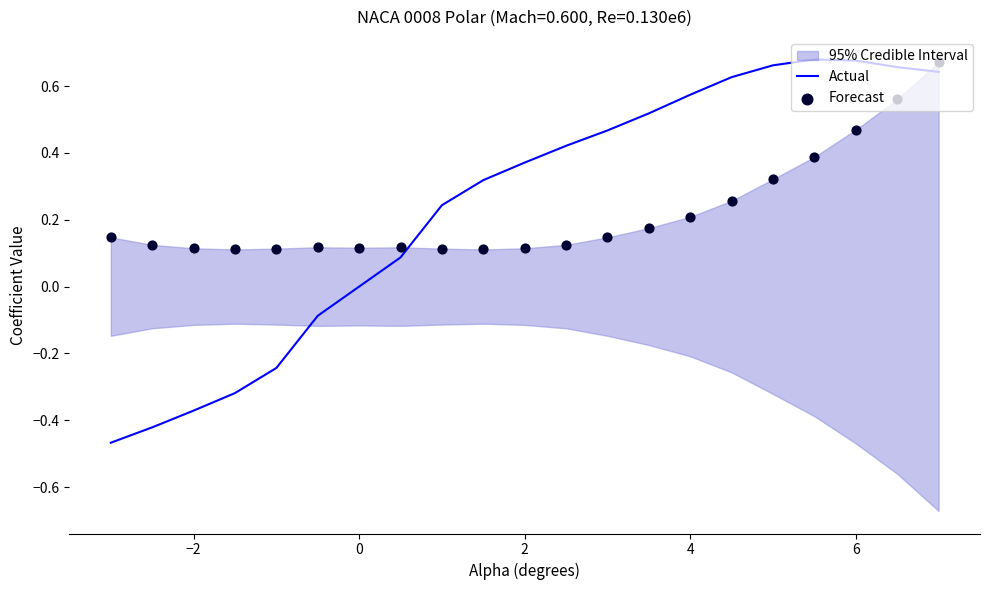

Which series has the widest spread of Y values?

Actual